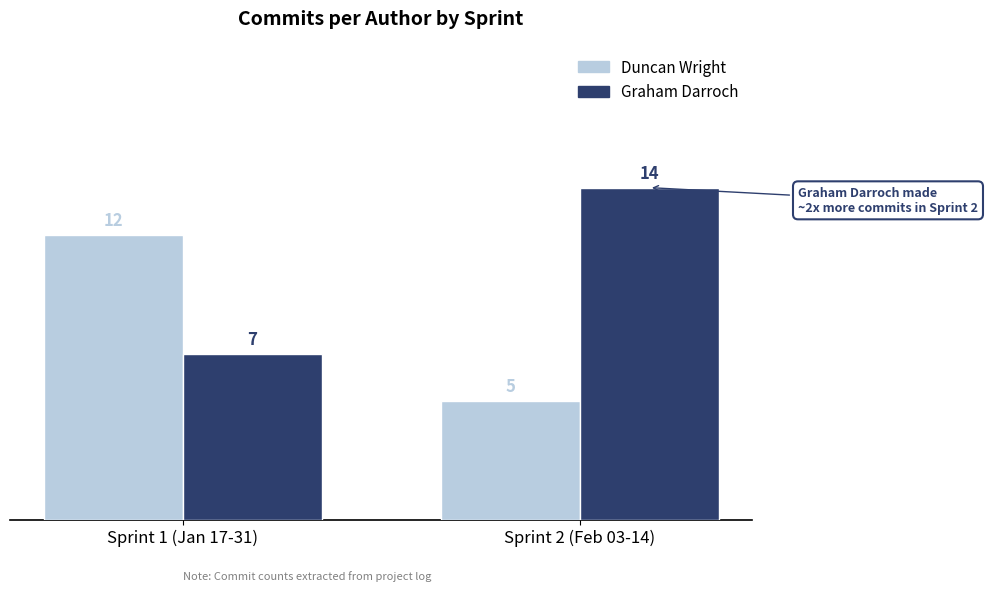

What is the greatest value displayed?

14